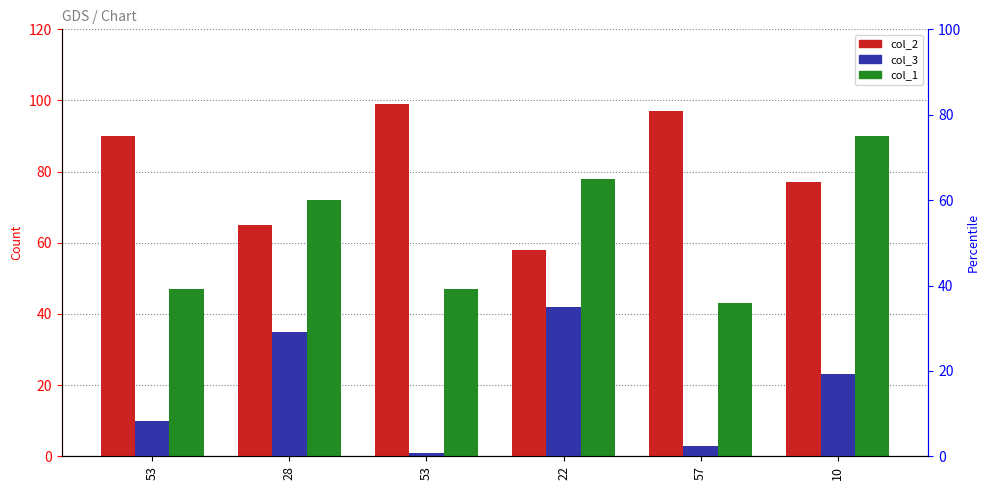

What are all the series names shown in the legend?

col_2, col_3, col_1